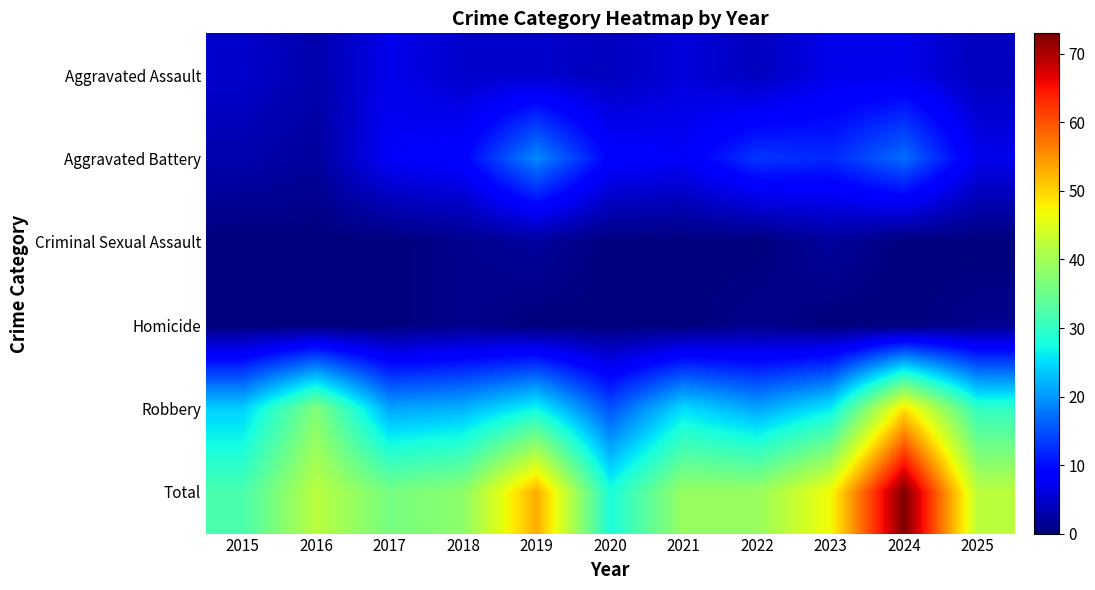

Which series has the largest total across all categories?

Total